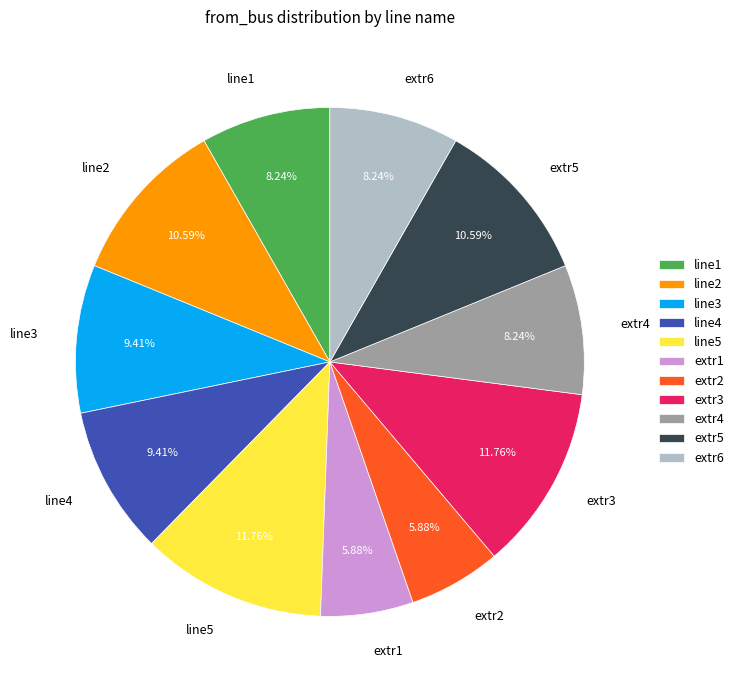

The extr6 slice represents 8% of the pie. True or false?

True